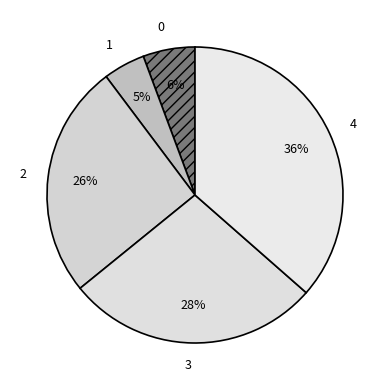

Does 1 account for over 50% of the chart?

No